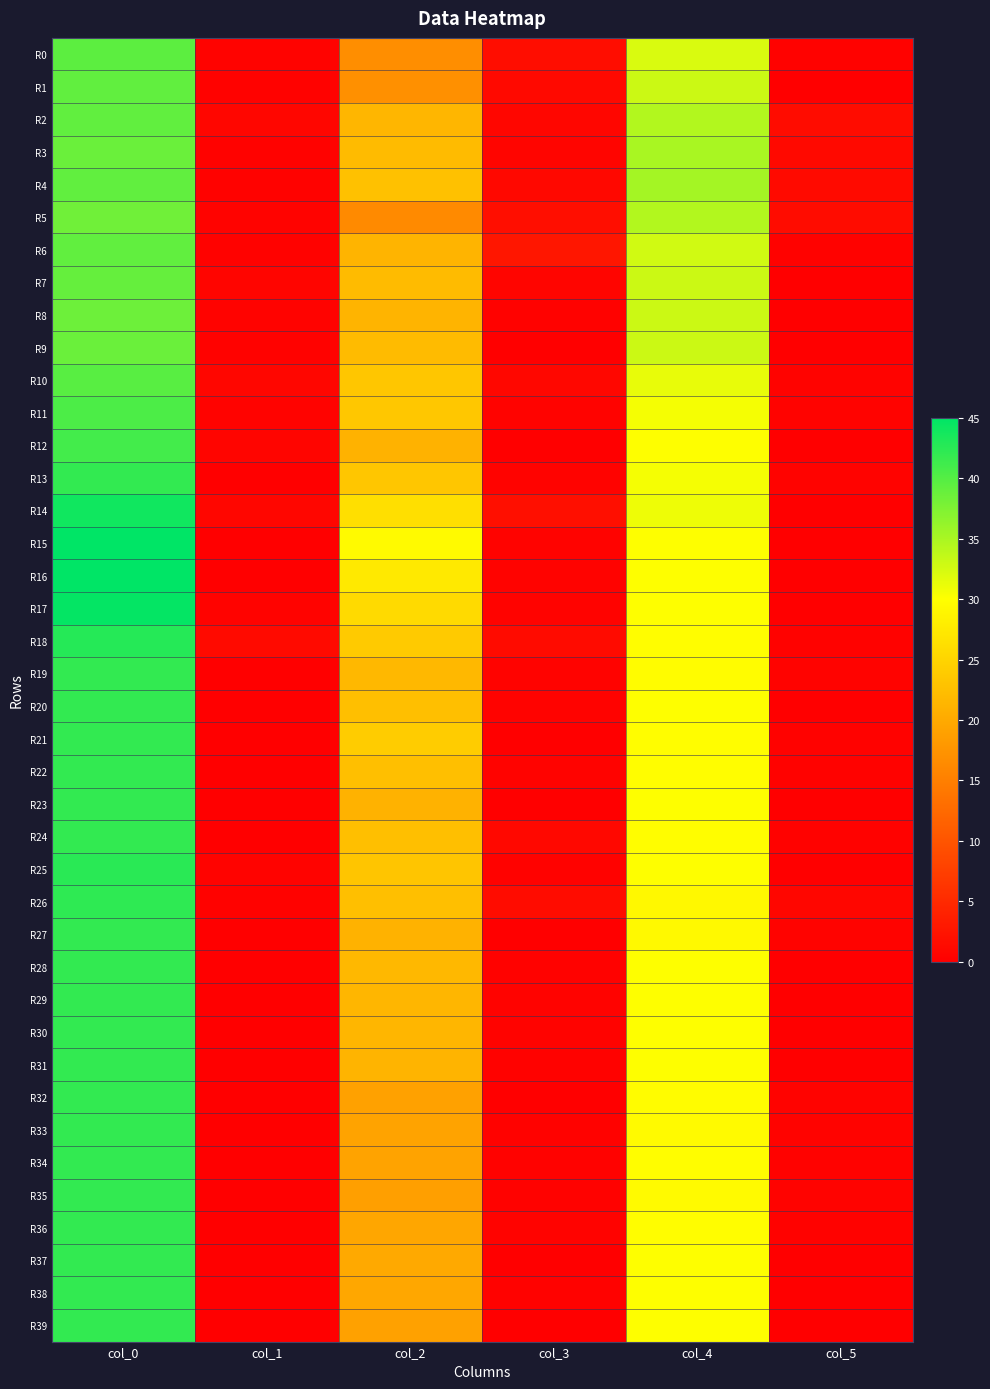

How many series are shown in this chart?

40